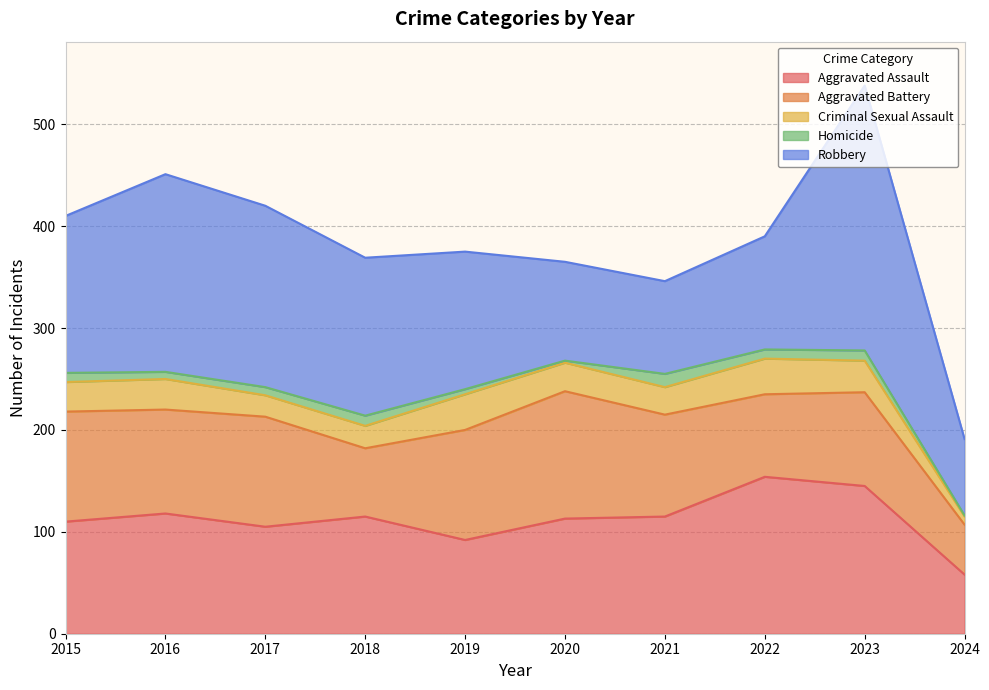

How many data points in Aggravated Assault are less than 115?

5